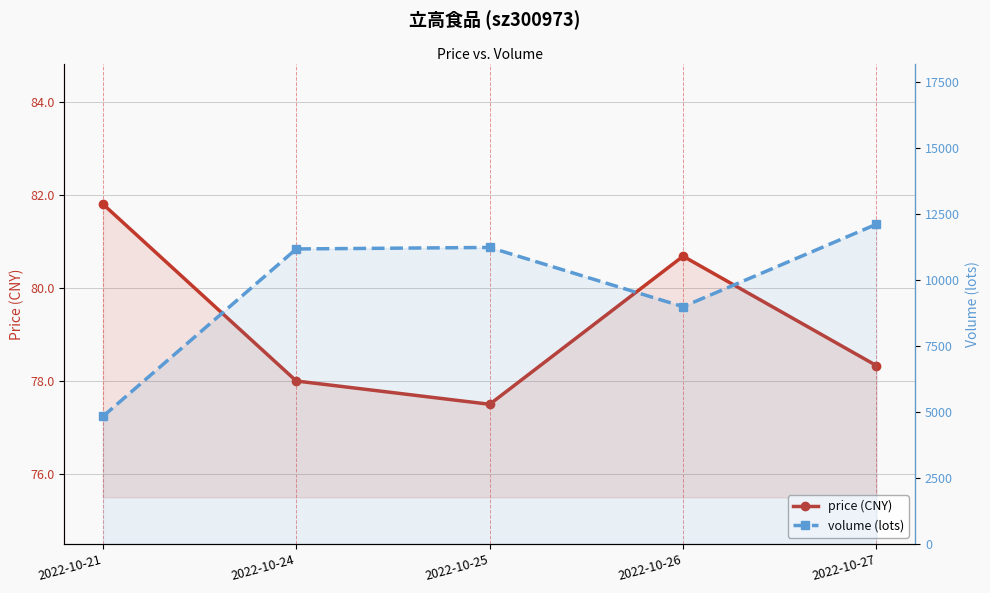

What is the lowest value of the price (CNY) series?

77.5